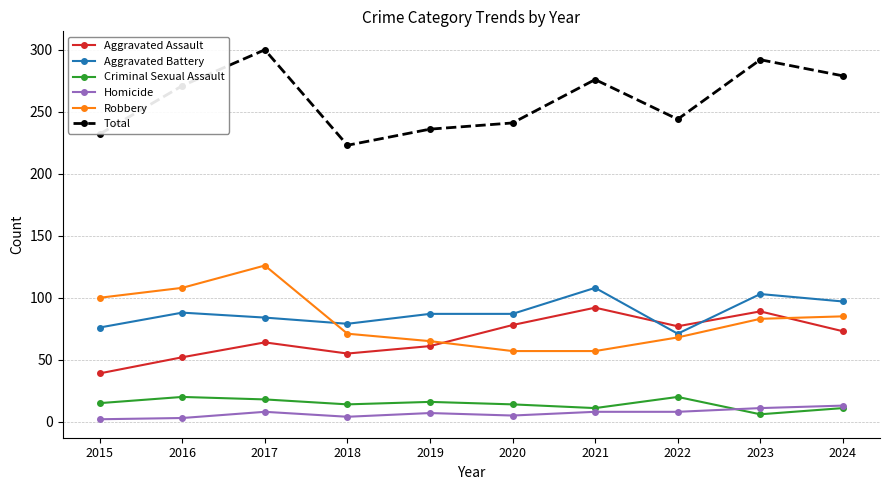

Between 2018 and 2020, which series saw the biggest shift?

Aggravated Assault